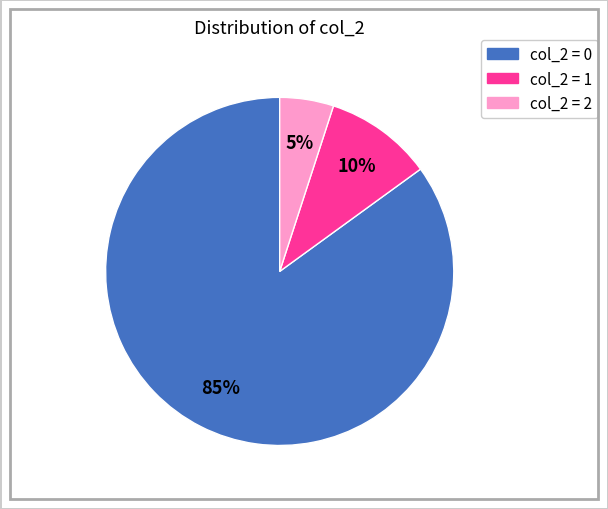

Is there any slice that represents more than half of the pie?

Yes